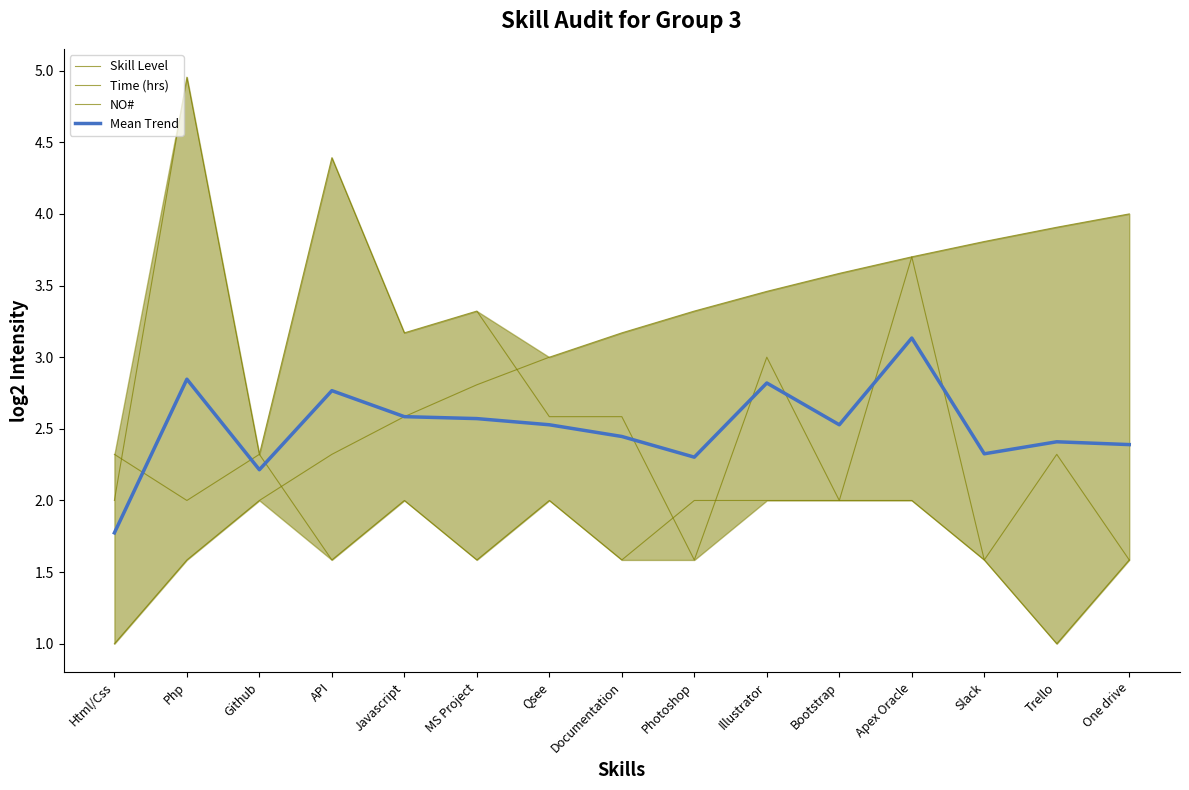

True or false: NO# has more than 1 points higher than both neighbors.

False